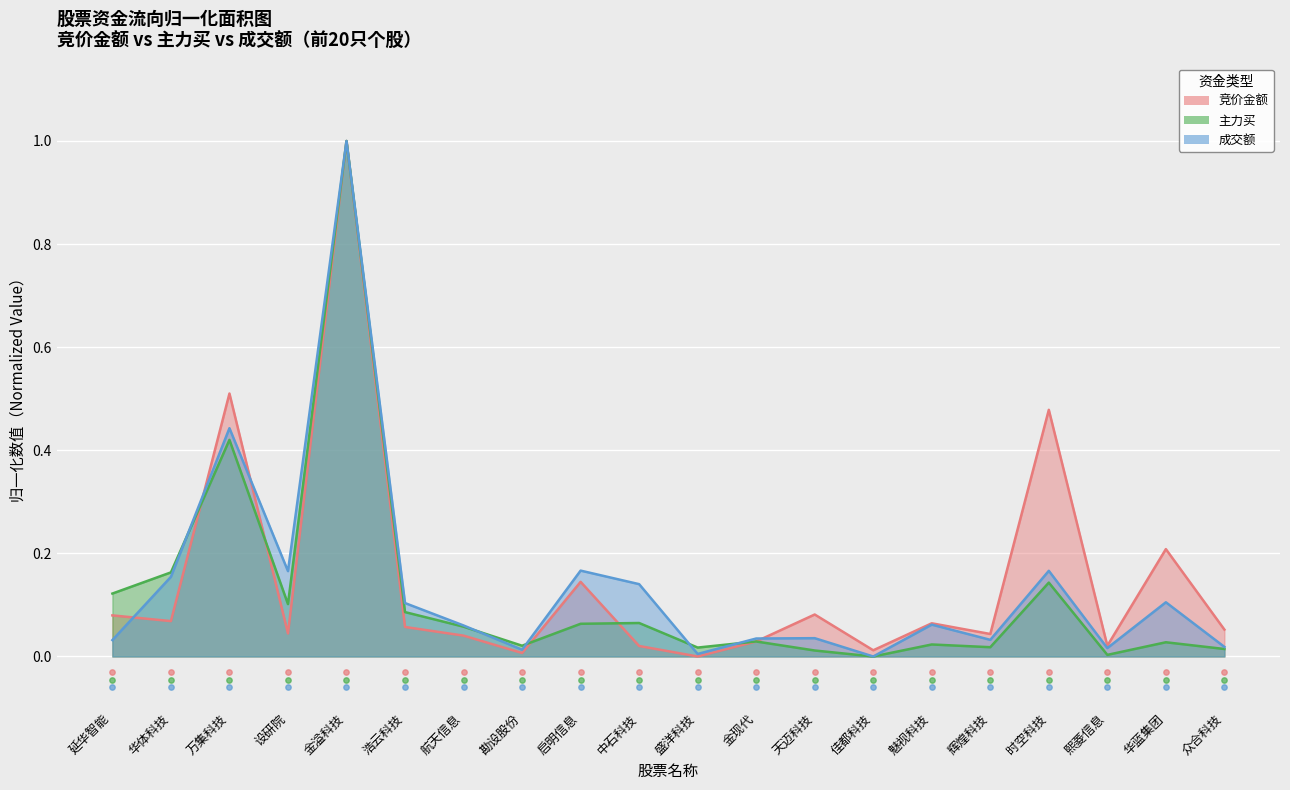

What is the total value across all series at 金现代?

0.1